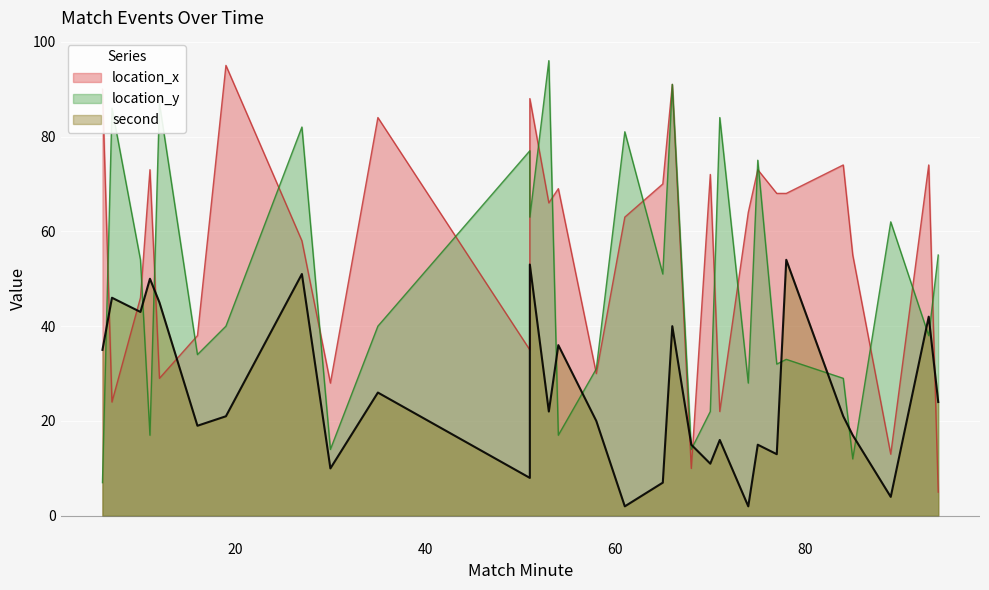

What is the sum of all second values?

768